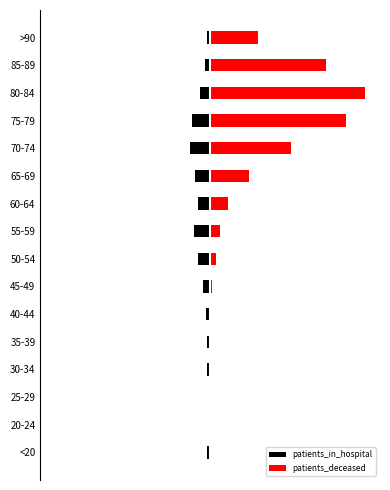

What is the difference between the maximum and minimum values in the patients_in_hospital series?

239